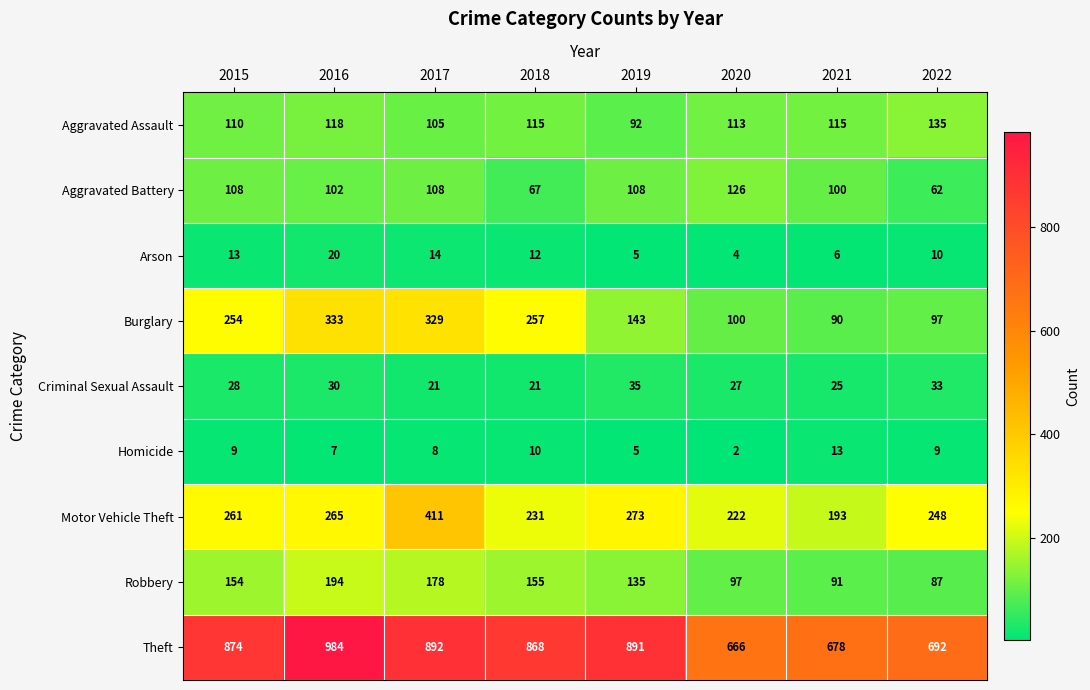

What is the average value of the Motor Vehicle Theft series?

263